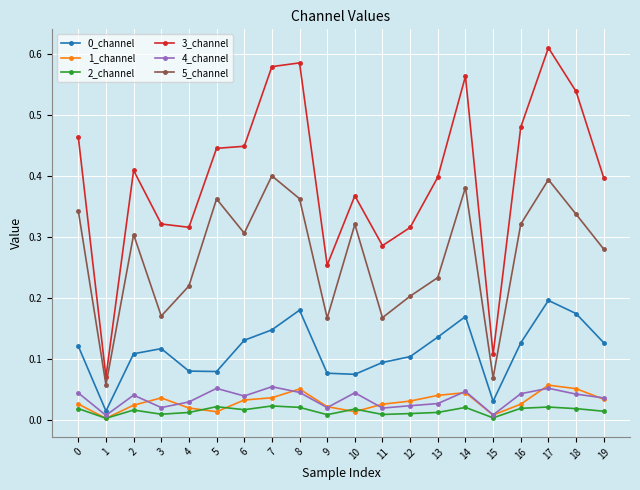

How many lines are shown in the chart?

6